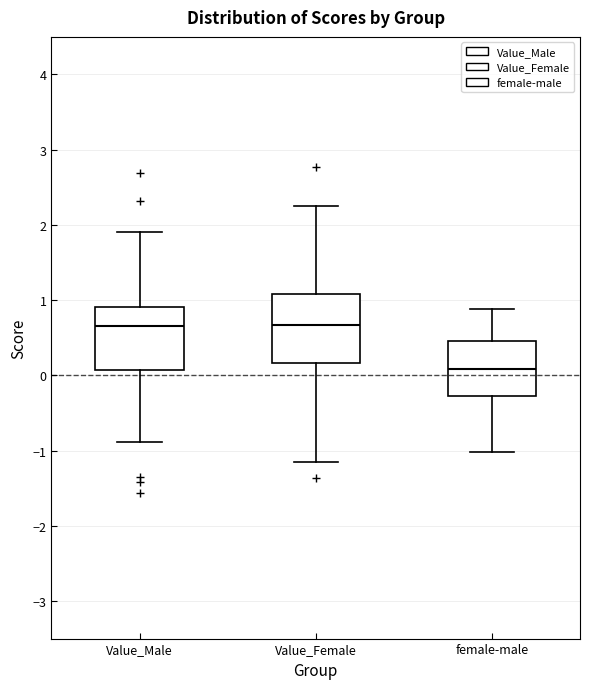

Reading left to right, read every box against the y-axis: the position of its median line, the range the box covers, and the ends of its whiskers. The values are not printed on the chart, so give them approximately, as read against the axis.

Value_Male: median 0.7, box 0.1 to 0.9, whiskers -0.9 to 1.9
Value_Female: median 0.7, box 0.2 to 1.1, whiskers -1.2 to 2.3
female-male: median 0.1, box -0.3 to 0.5, whiskers -1.0 to 0.9